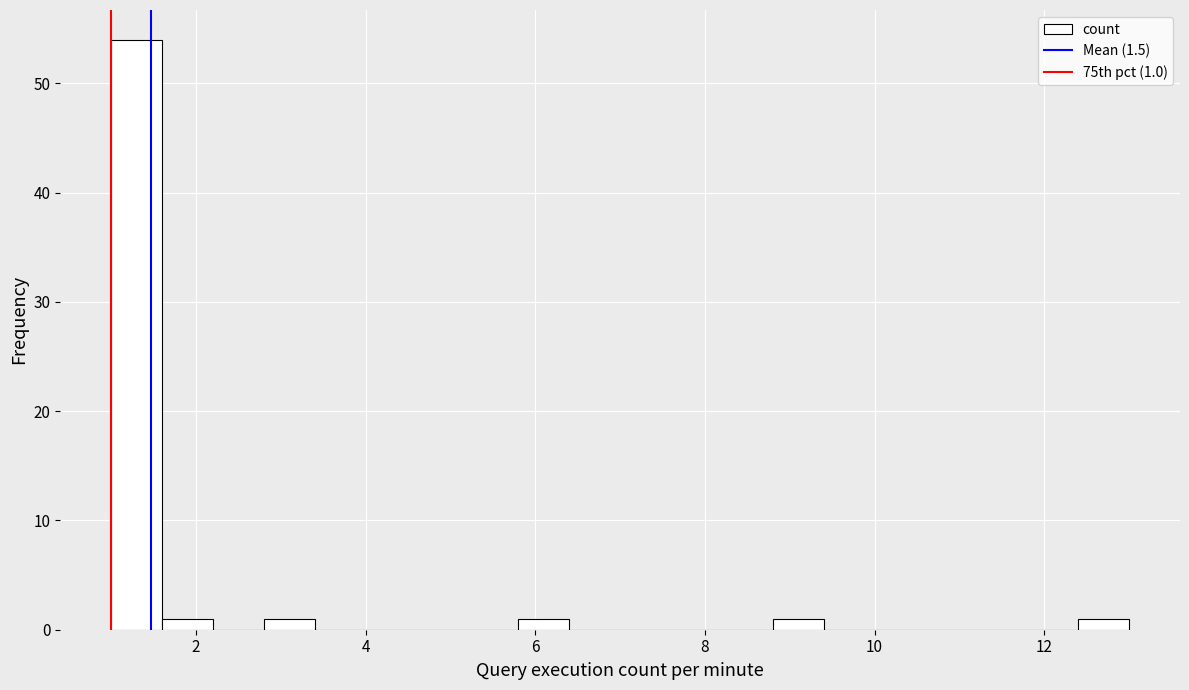

Read against the x-axis, roughly where is the centre of the tallest bar?

1.4